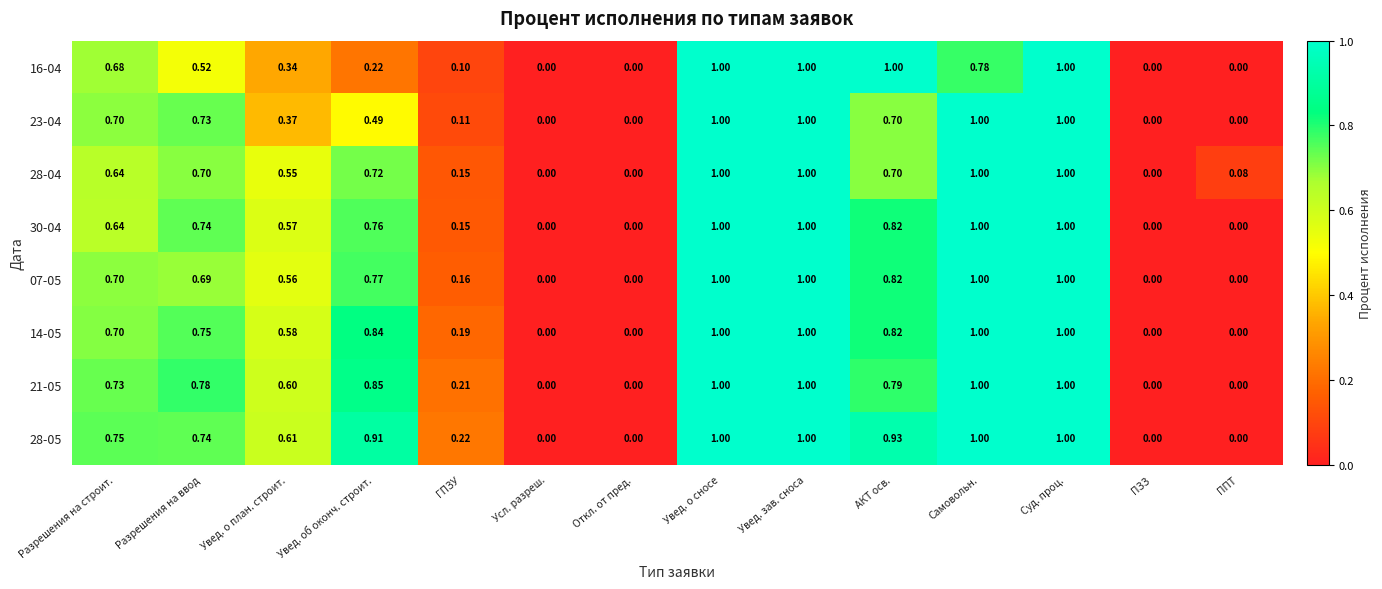

How many values in the 28-04 series exceed 0?

11